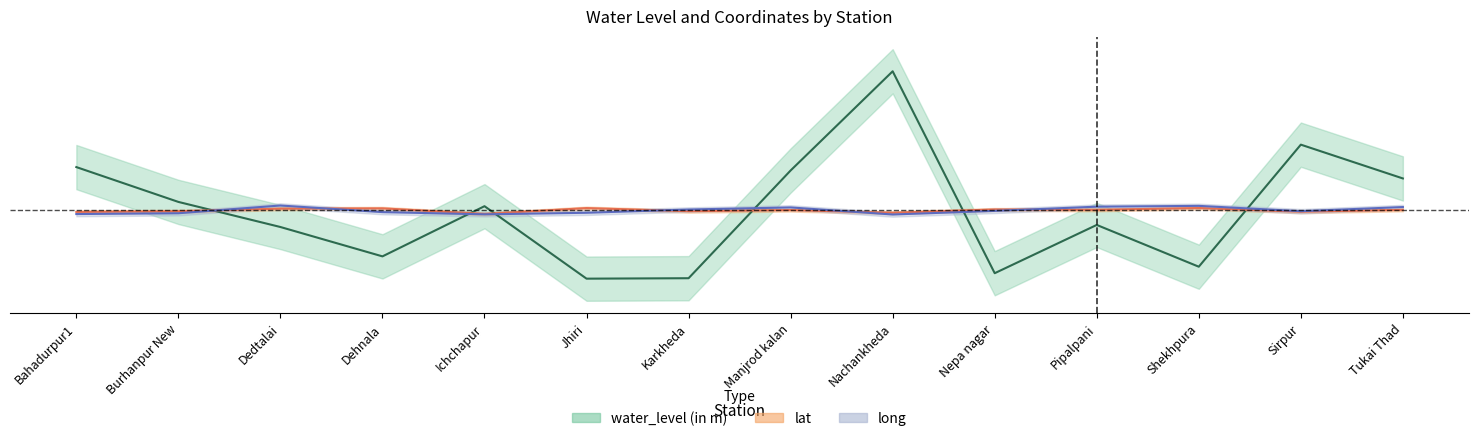

Which series ends up on top after the final intersection of water_level (in m) and long?

water_level (in m)